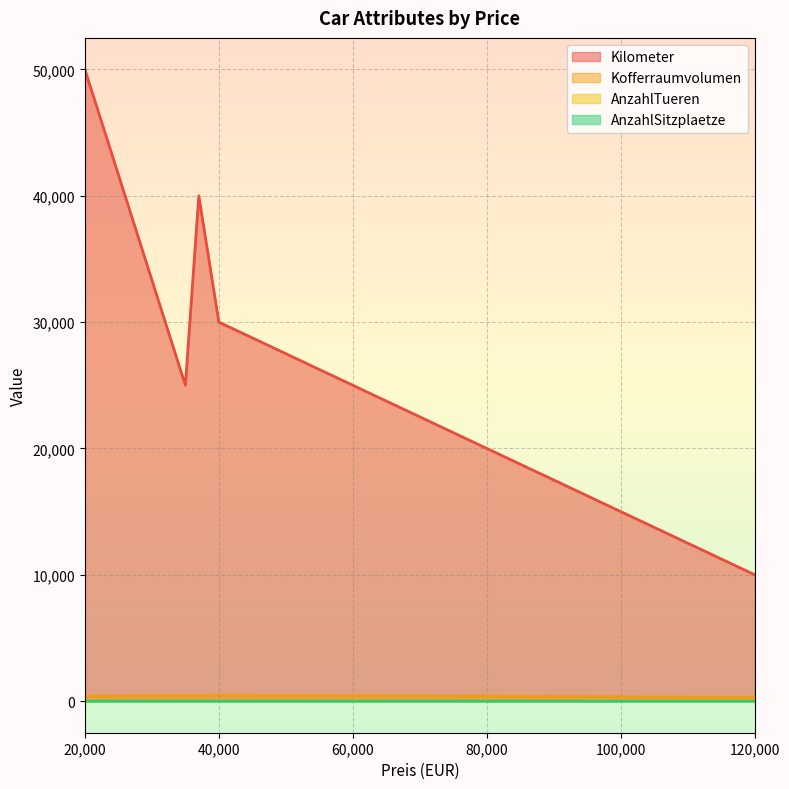

What is the sum of all AnzahlSitzplaetze values?

22